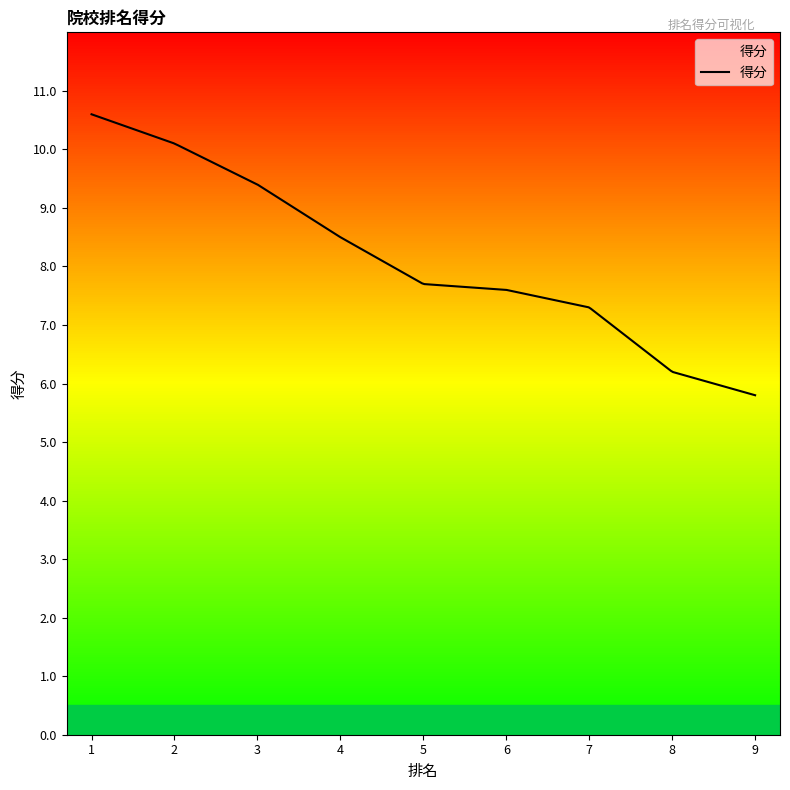

Where does the data first go above 7?

1